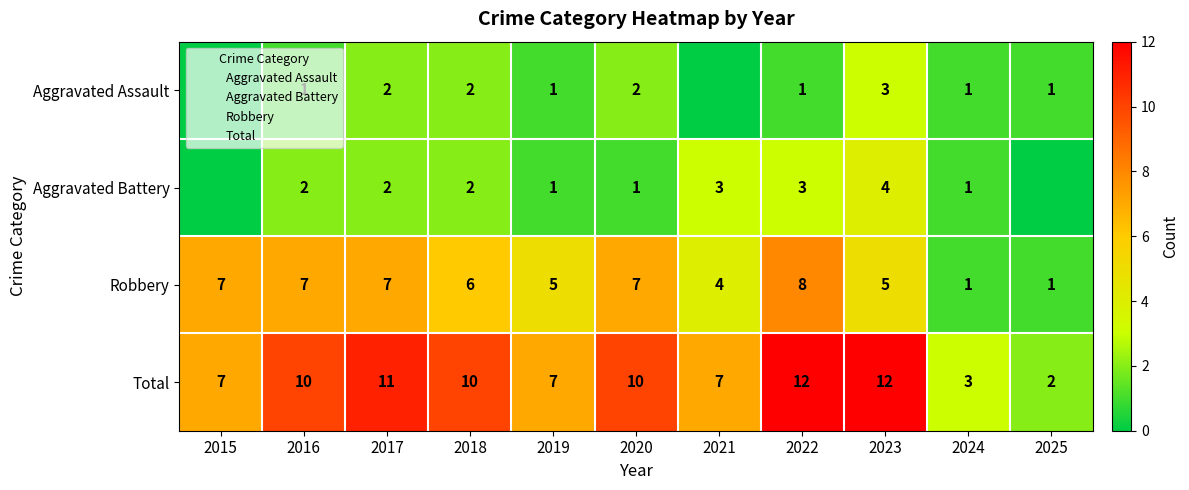

At which category is the sum across all series the highest?

2022